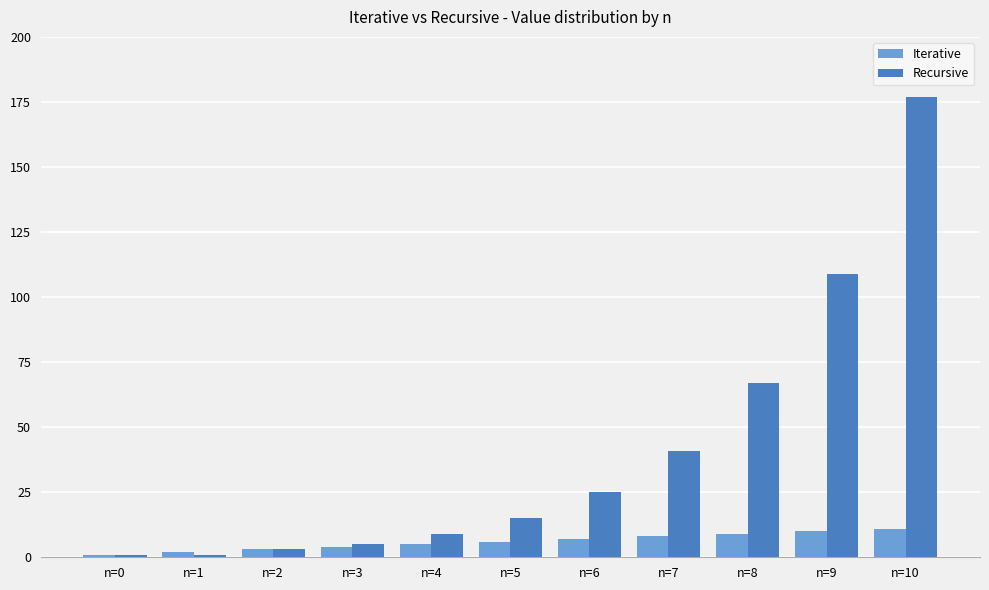

Reading left to right, what are all the values shown in this chart?

Iterative: 1	2	3	4	5	6	7	8	9	10	11
Recursive: 1	1	3	5	9	15	25	41	67	109	177